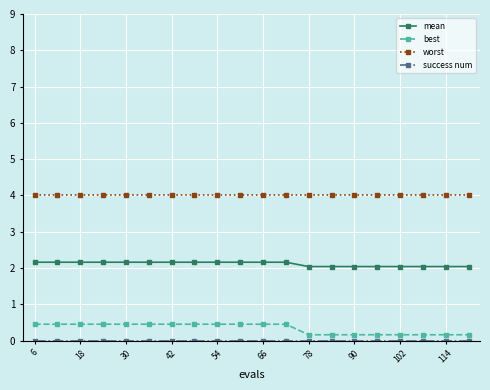

What is the sum of all worst values?

80.0